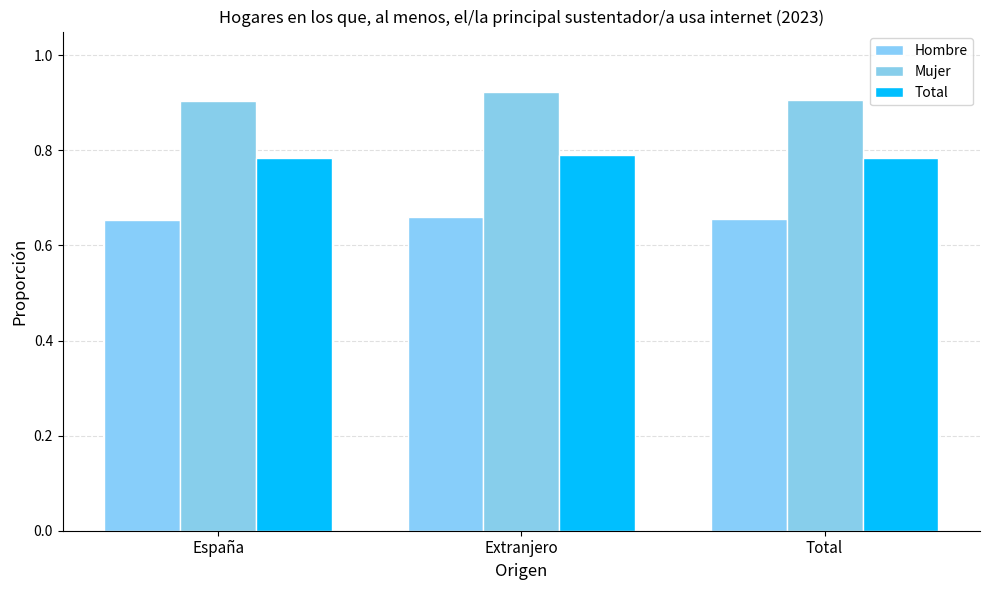

Reading left to right, list all the values displayed in this chart.

Hombre: 0.7	0.7	0.7
Mujer: 0.9	0.9	0.9
Total: 0.8	0.8	0.8